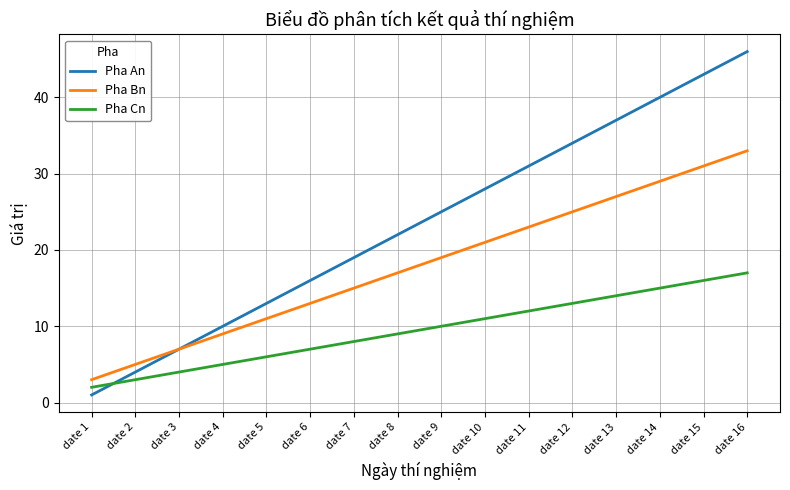

List the labels in order of Pha Cn value, smallest first.

date 1, date 2, date 3, date 4, date 5, date 6, date 7, date 8, date 9, date 10, date 11, date 12, date 13, date 14, date 15, date 16